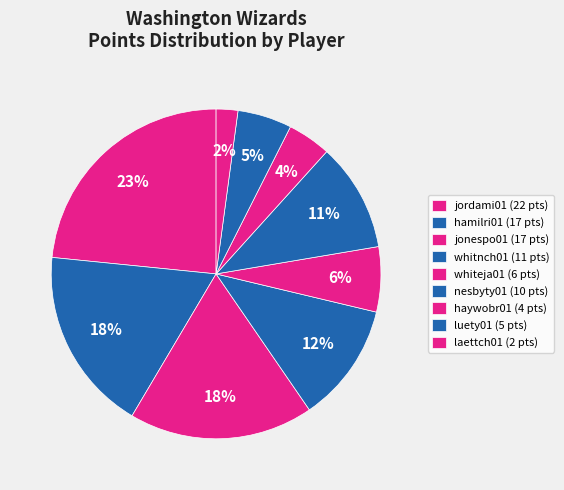

How many slices are in this pie chart?

9